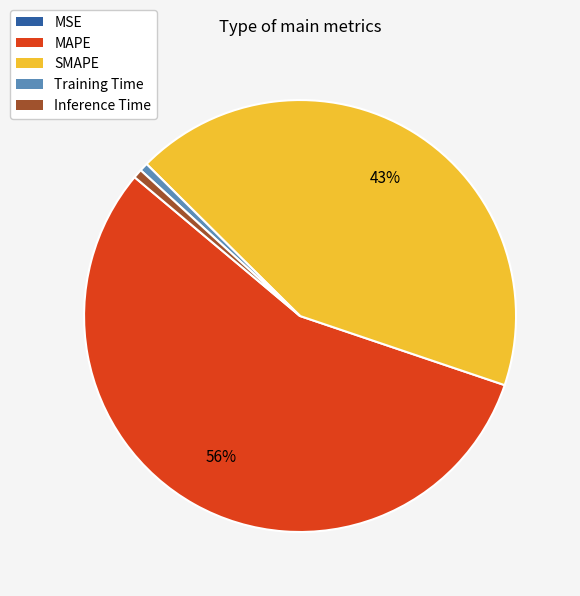

Is the sum of MAPE and Inference Time greater than half?

Yes